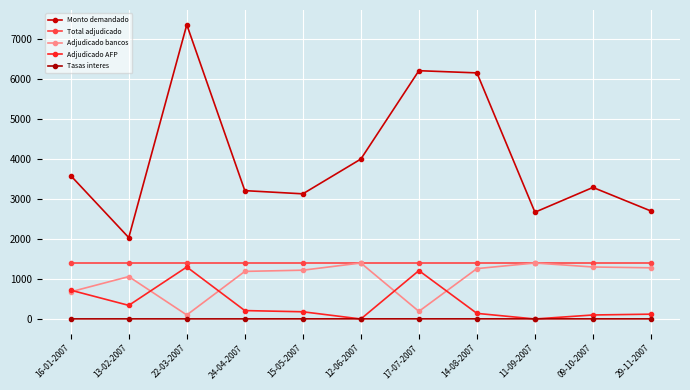

Read the Total adjudicado value at 14-08-2007.

1400.0